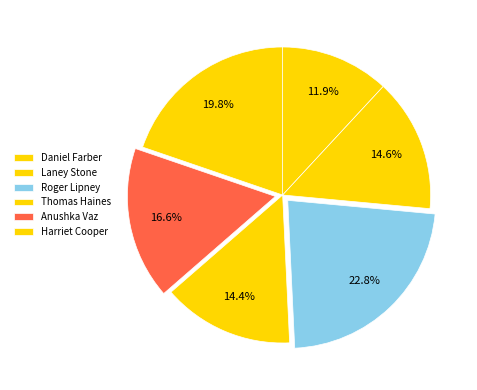

Which category has the smallest portion of the pie?

Daniel Farber